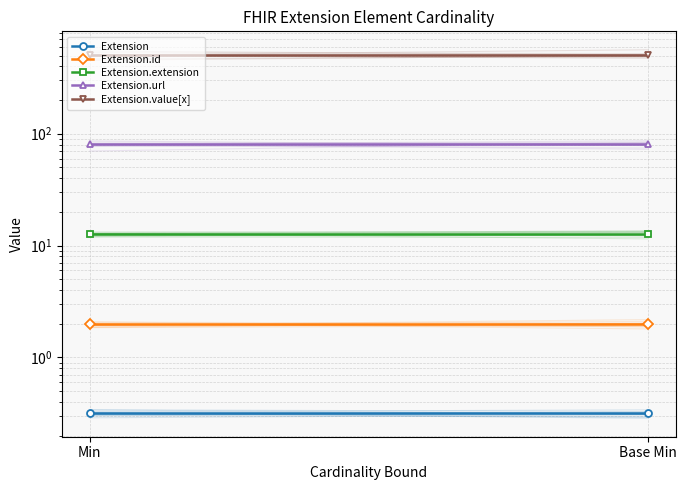

Which label corresponds to the smallest value in the chart?

Min